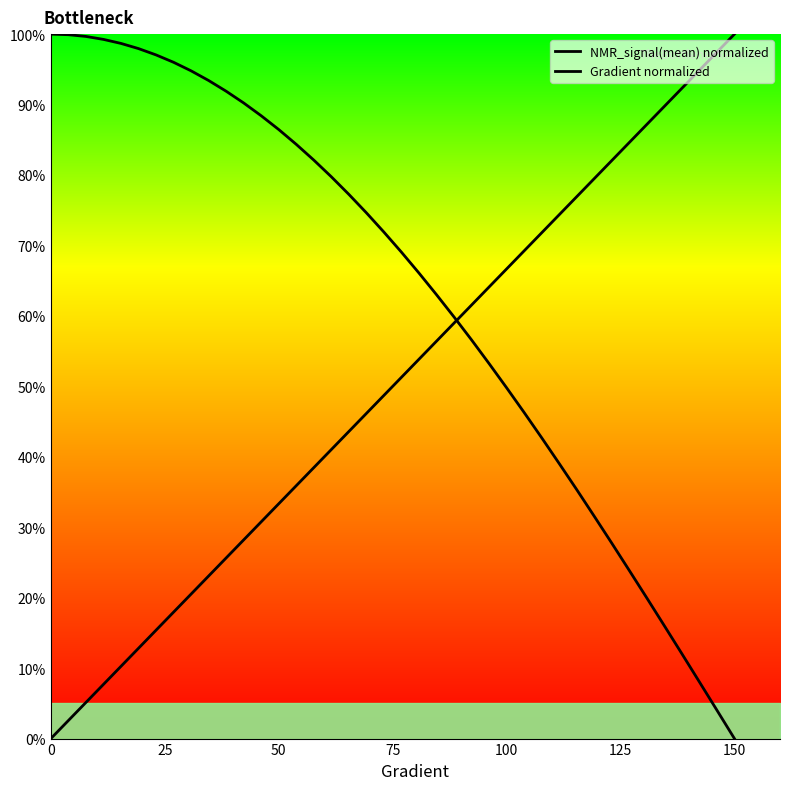

What is the difference between the maximum and second lowest values in the NMR_signal(mean) normalized series?

96.0